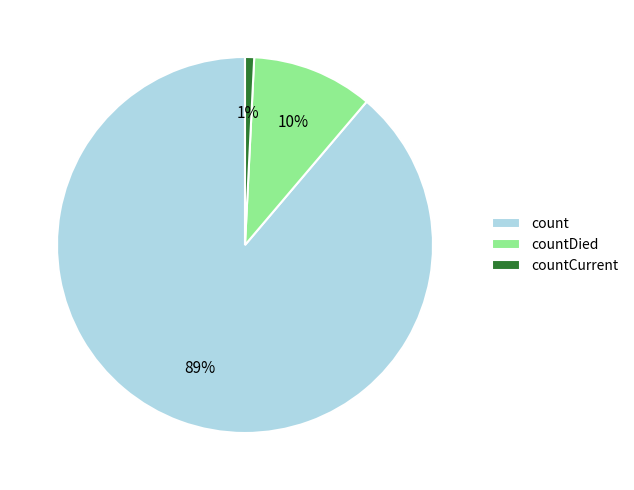

To the nearest percent, what is the average slice percentage?

33%